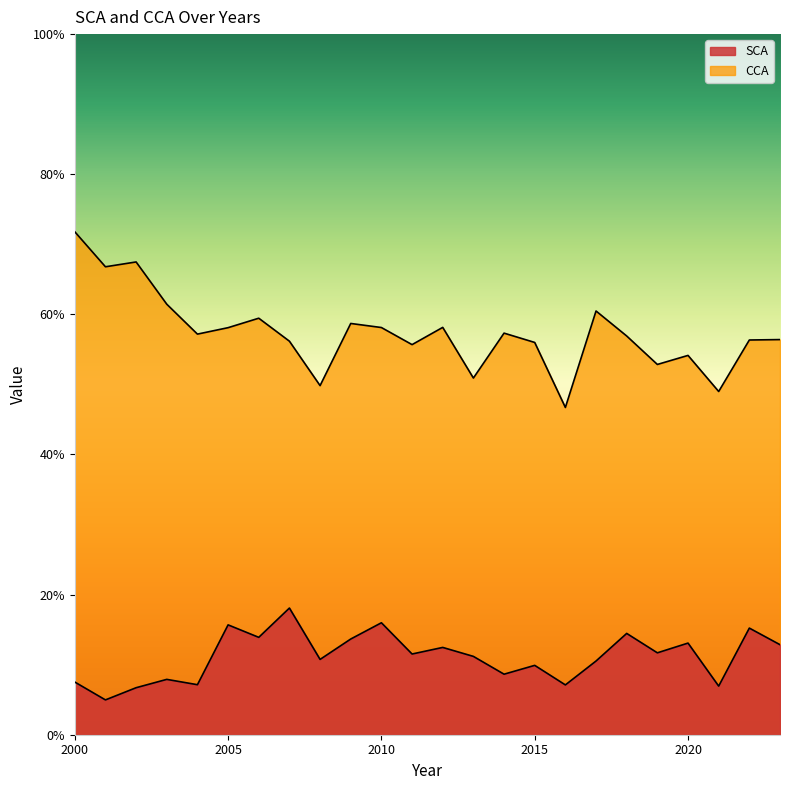

What is the spread (max minus min) of values at 2009?

45.0